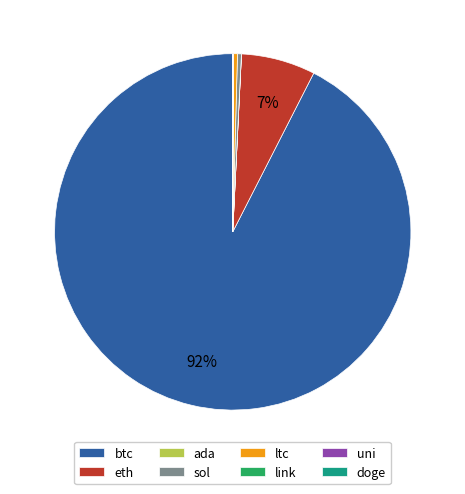

To the nearest percent, what percentage of the pie is eth?

7%